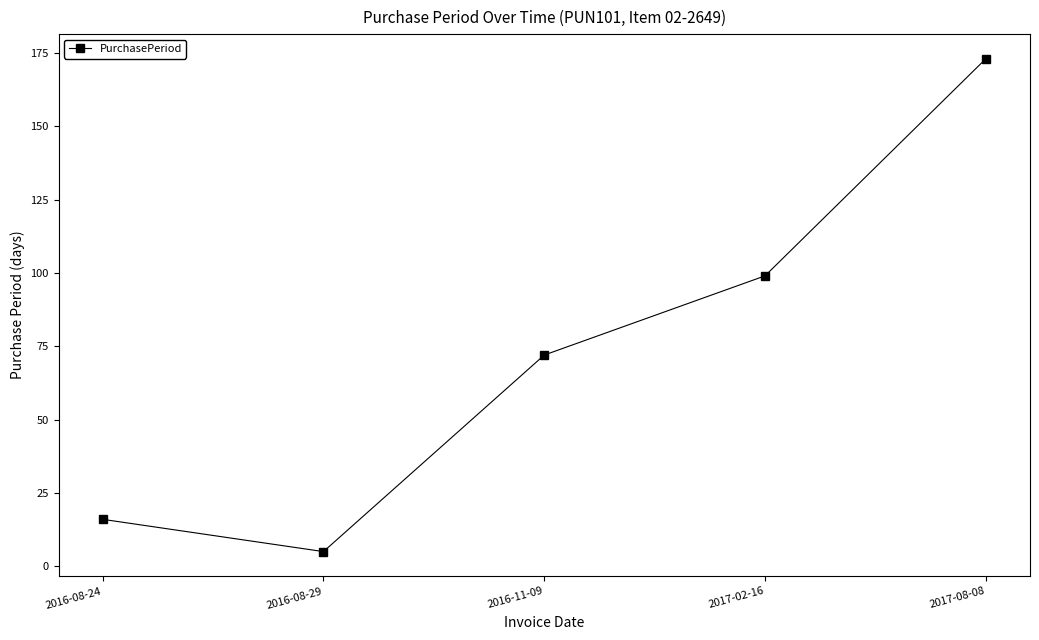

Reading left to right, what are all the values shown in this chart?

2016-08-24=16	2016-08-29=5	2016-11-09=72	2017-02-16=99	2017-08-08=173